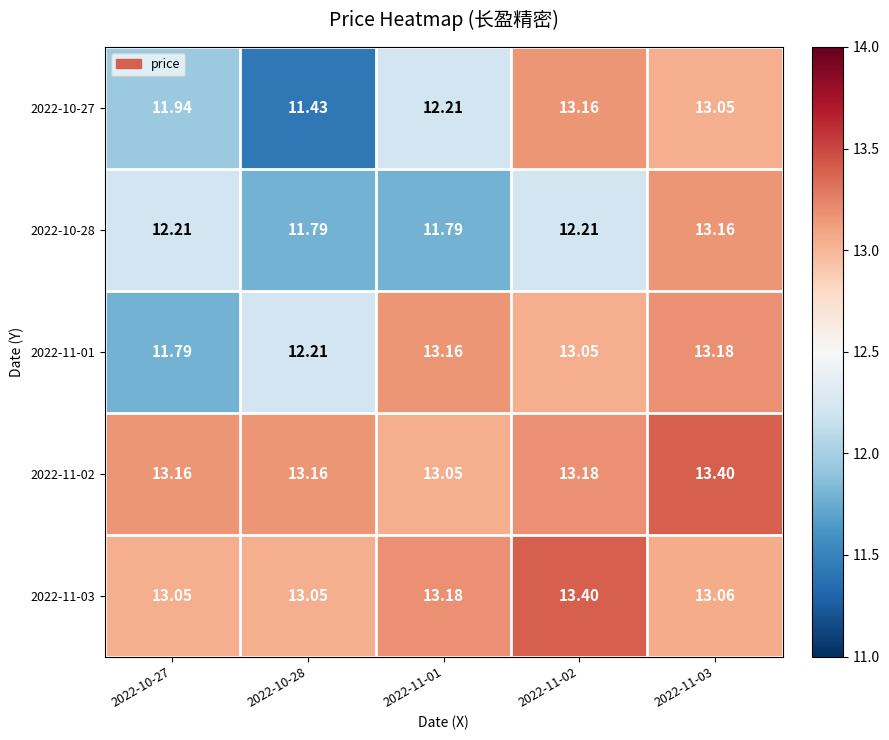

Which series has the widest spread of values?

2022-10-27